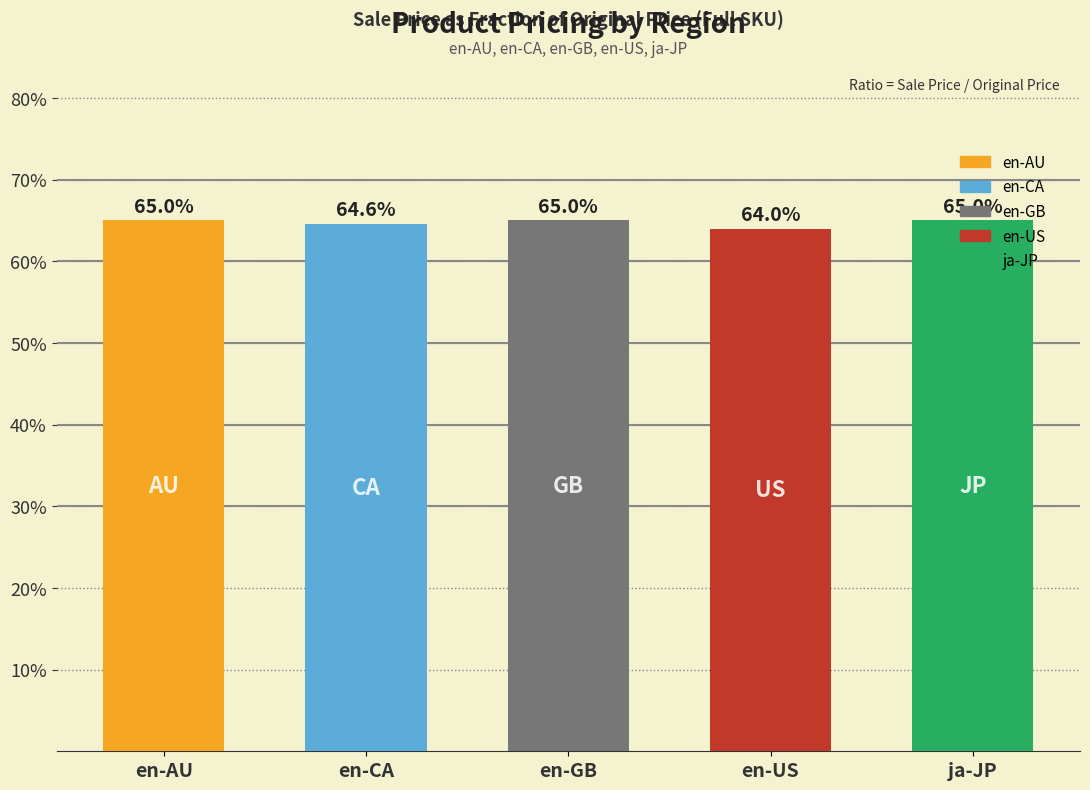

What is the approximate value at ja-JP?

0.6